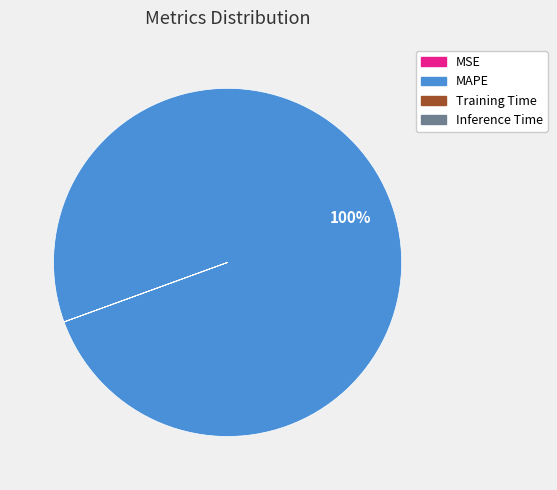

To the nearest percent, what is the average slice percentage?

25%